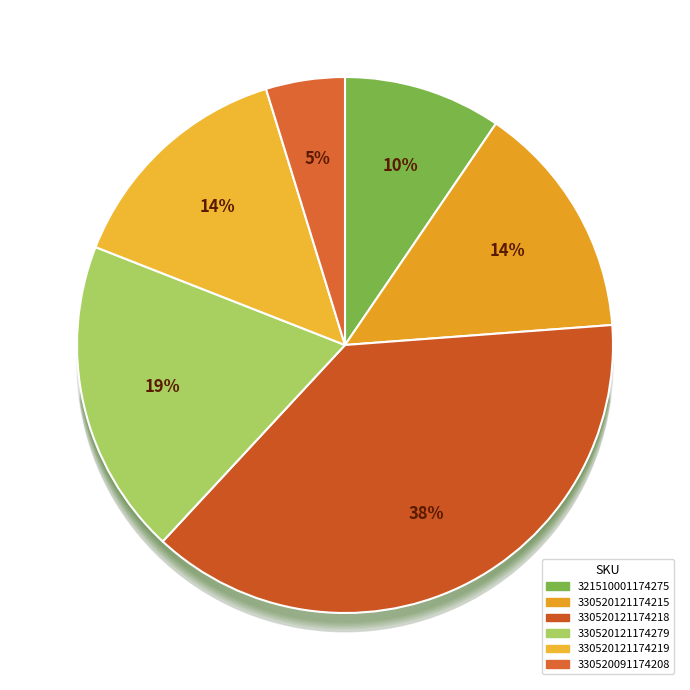

Between 330520121174219 and 330520121174218, which is larger?

330520121174218